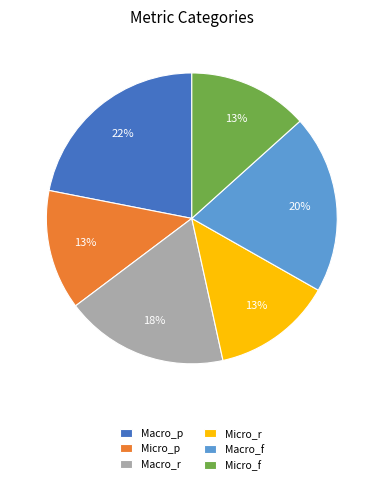

Does Micro_p represent more than half of the total?

No